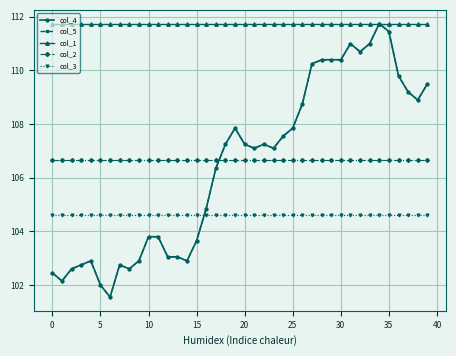

True or false: col_5 and col_2 intersect in this chart.

True